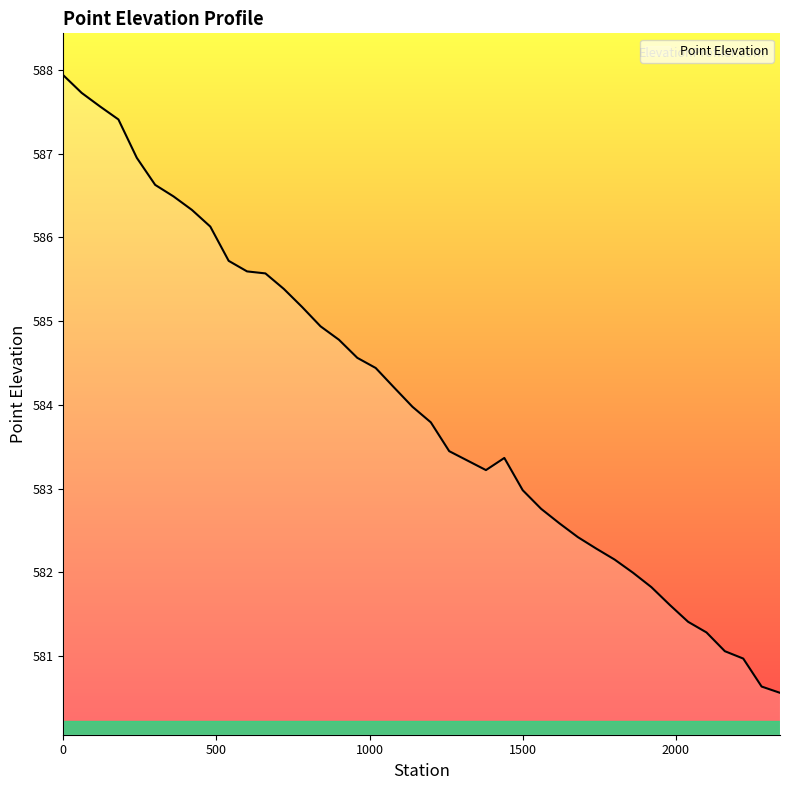

What is the difference between the maximum and minimum values?

7.4